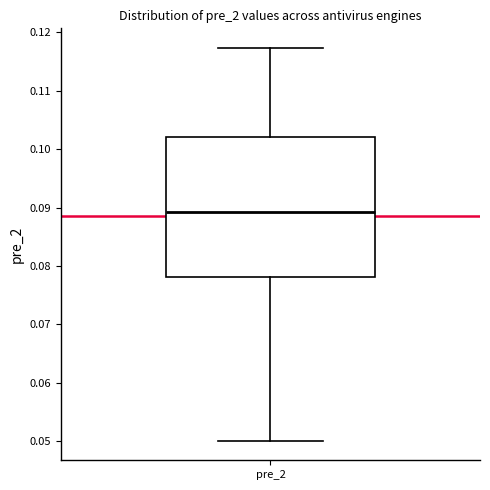

Where is the lower edge of the box for pre_2 on the y-axis? The values are not printed on the chart, so give them approximately, as read against the axis.

0.078